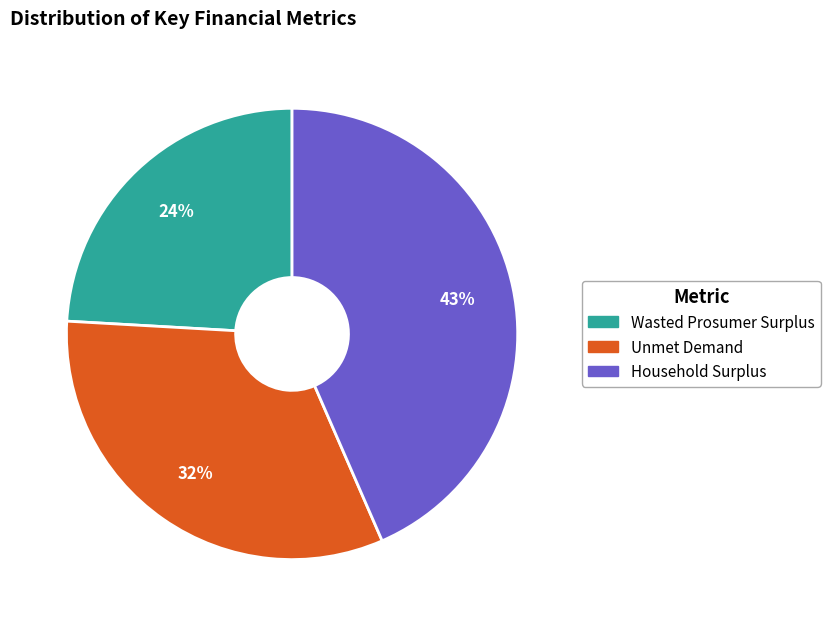

To the nearest percent, what is the difference between the largest and smallest slice percentages?

19%